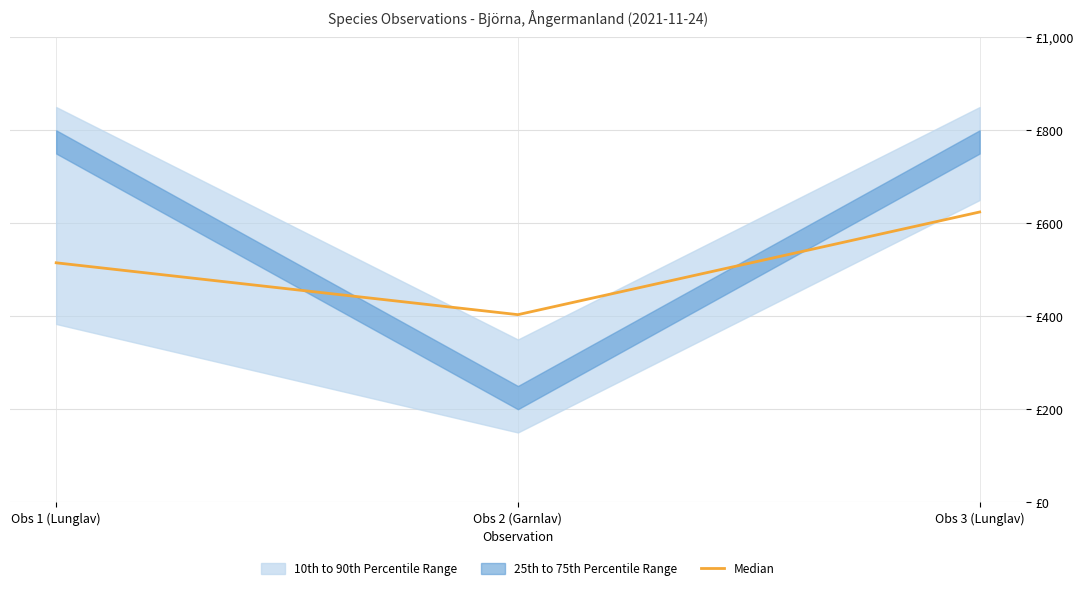

Reading left to right, extract all data points from this chart.

Obs 1 (Lunglav)=515.0	Obs 2 (Garnlav)=403.4	Obs 3 (Lunglav)=624.3